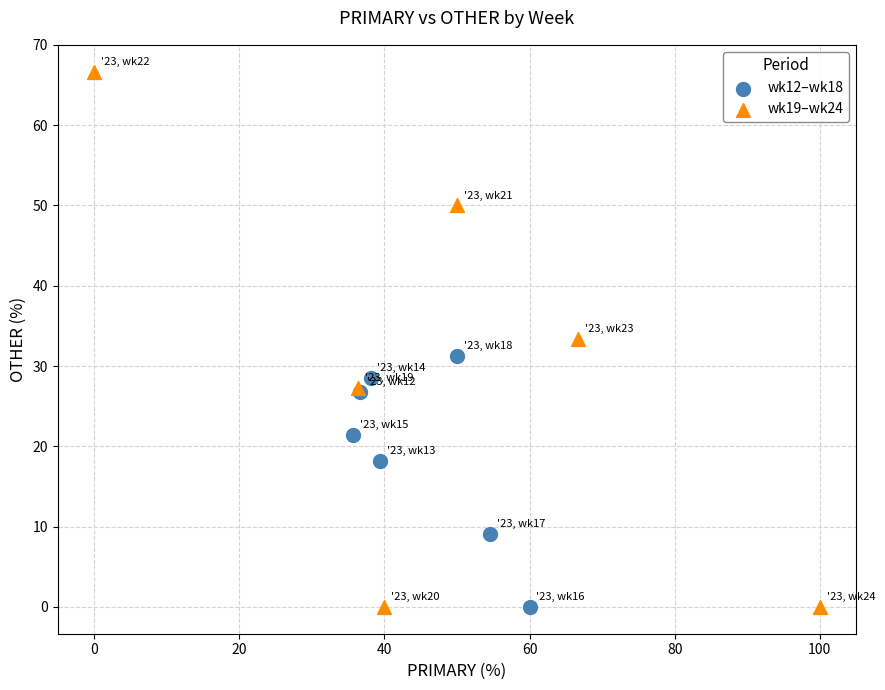

Which series has the largest Y range (max minus min)?

wk19–wk24